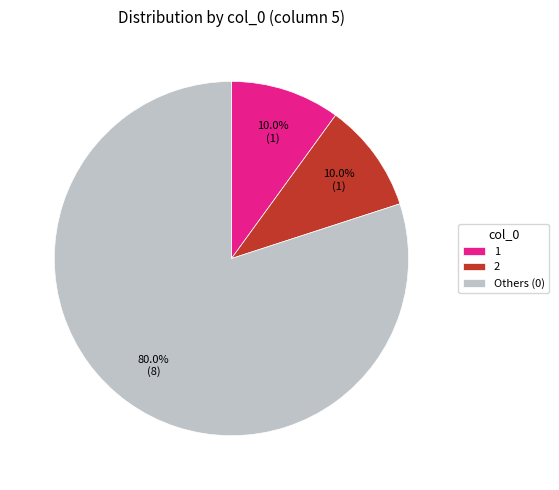

Is there any slice that represents more than half of the pie?

Yes